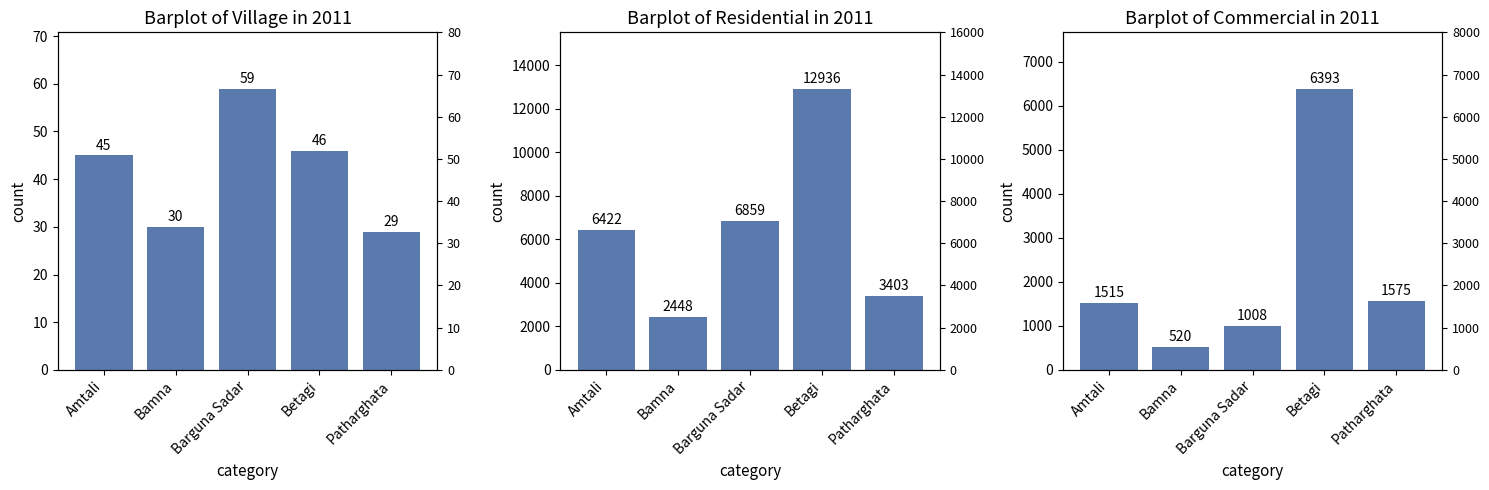

Are the bars grouped side by side (vs. stacked)?

Yes